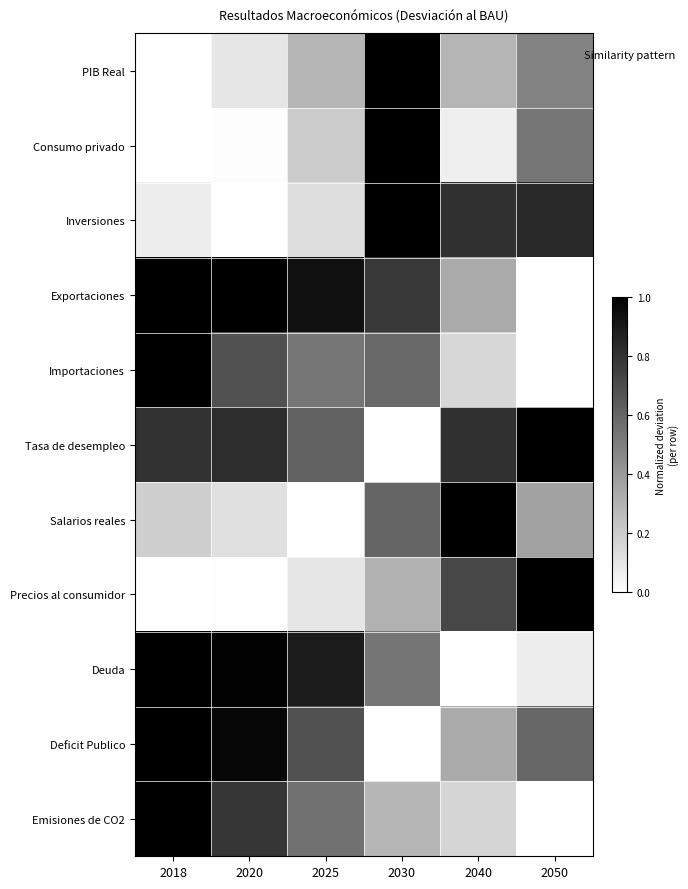

At 2030, list the series in order from largest to smallest.

PIB Real, Consumo privado, Inversiones, Exportaciones, Salarios reales, Importaciones, Deuda, Precios al consumidor, Emisiones de CO2, Tasa de desempleo, Deficit Publico